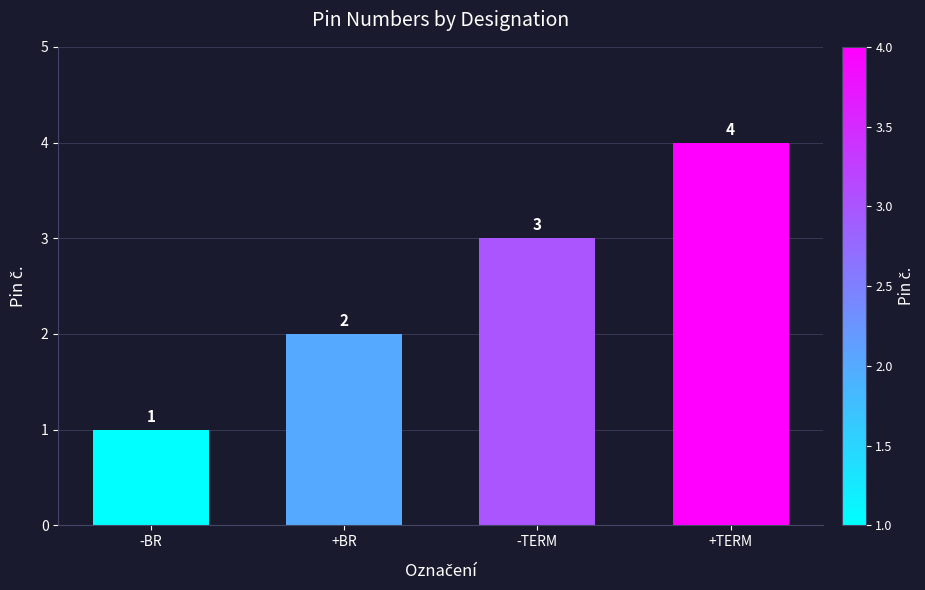

Rank the categories by value from highest to lowest.

+TERM, -TERM, +BR, -BR